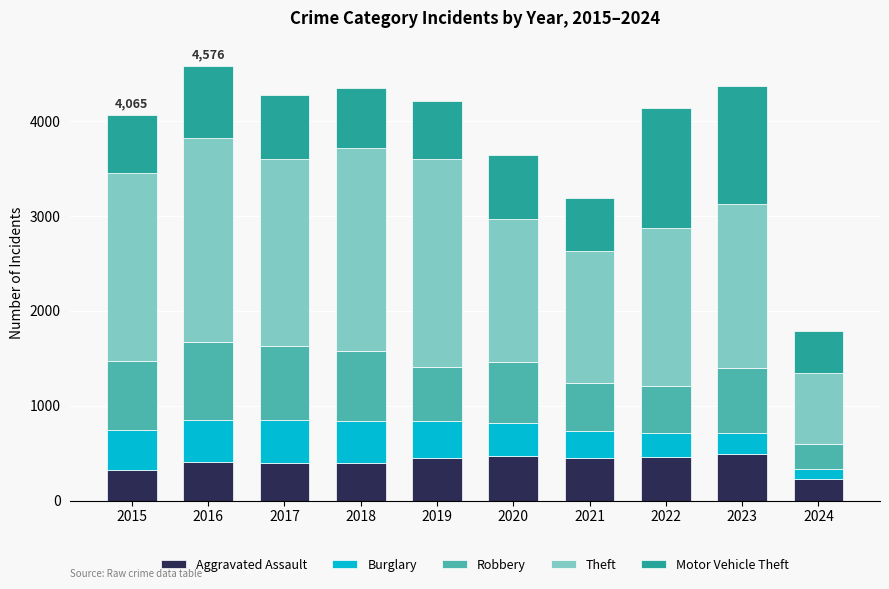

Are the bars horizontal?

No